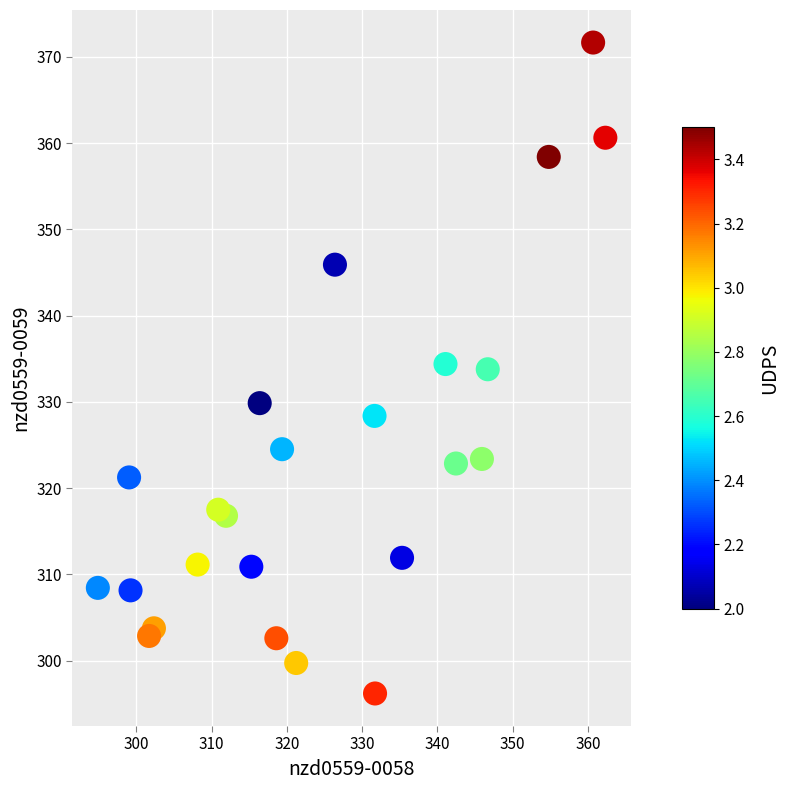

What is the range of Y values (max minus min)?

75.5